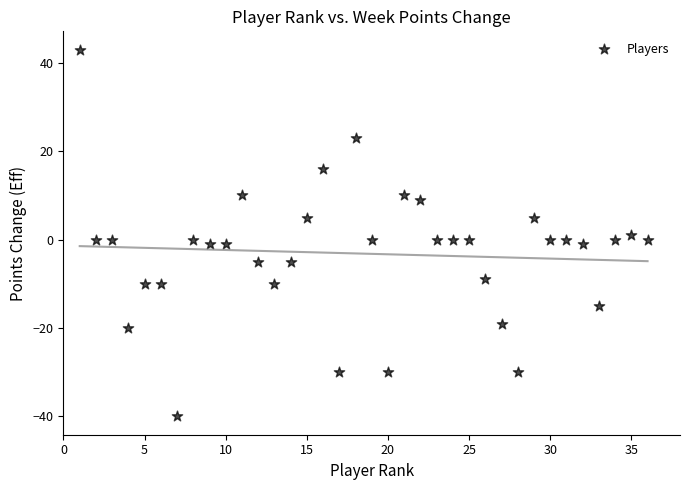

What is the range of X values (max minus min)?

35